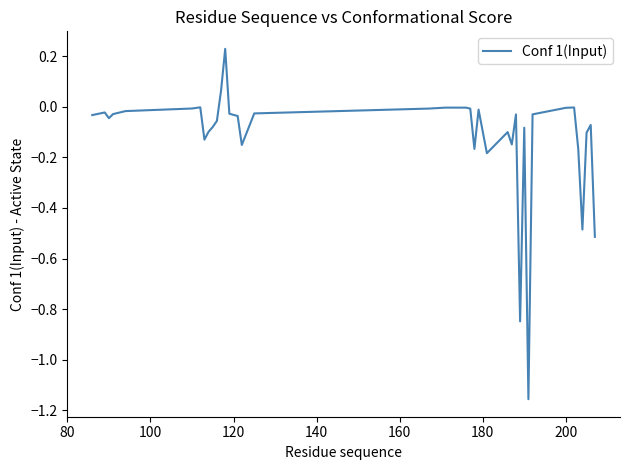

What is the difference between the maximum and minimum values?

1.4